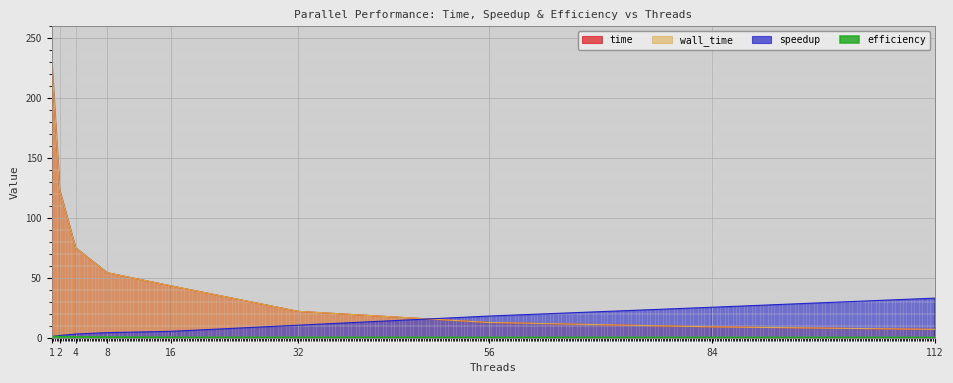

True or false: efficiency and speedup intersect in this chart.

False